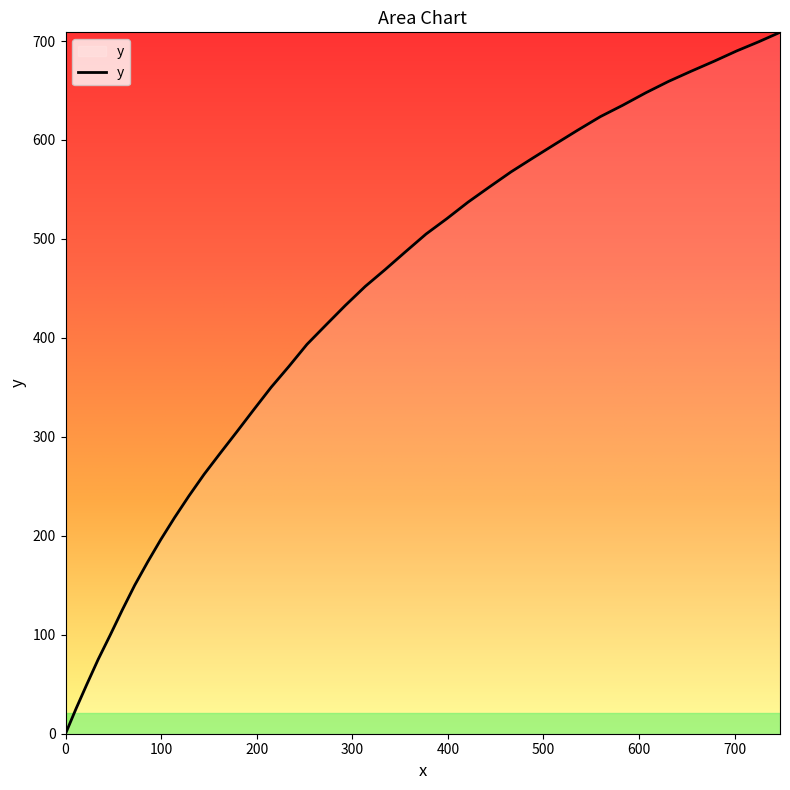

What is the difference between the maximum and minimum values?

708.8